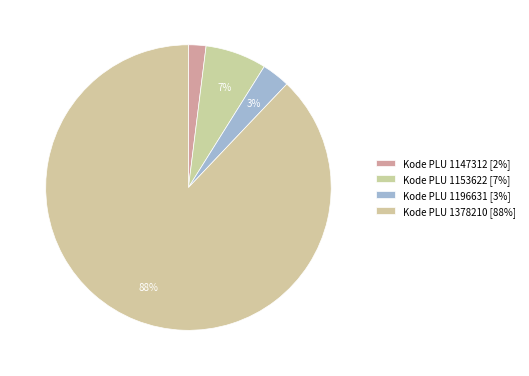

Which slice is the smallest?

1147312